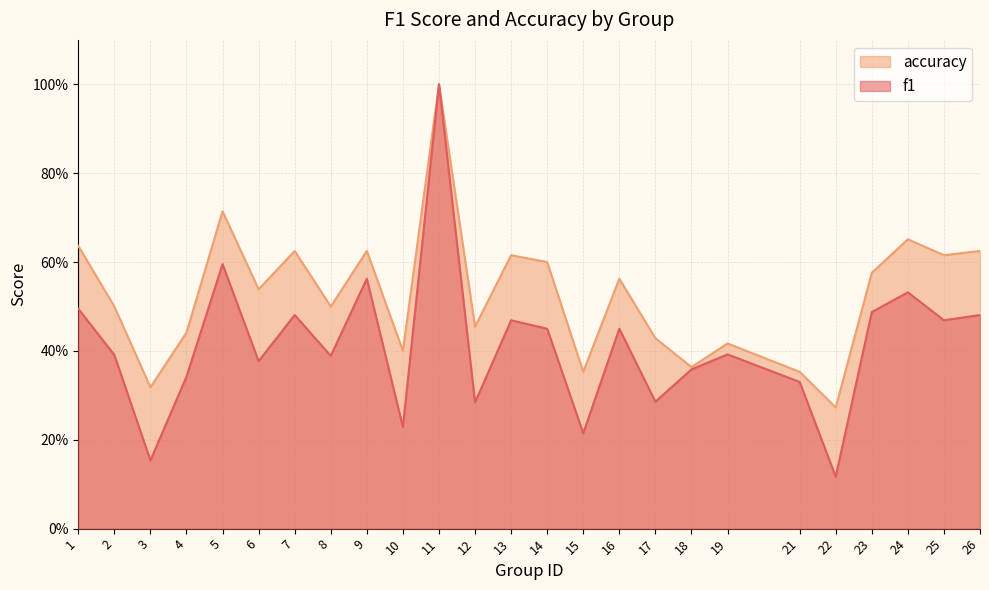

What is the difference between the maximum and minimum values in the accuracy series?

0.7